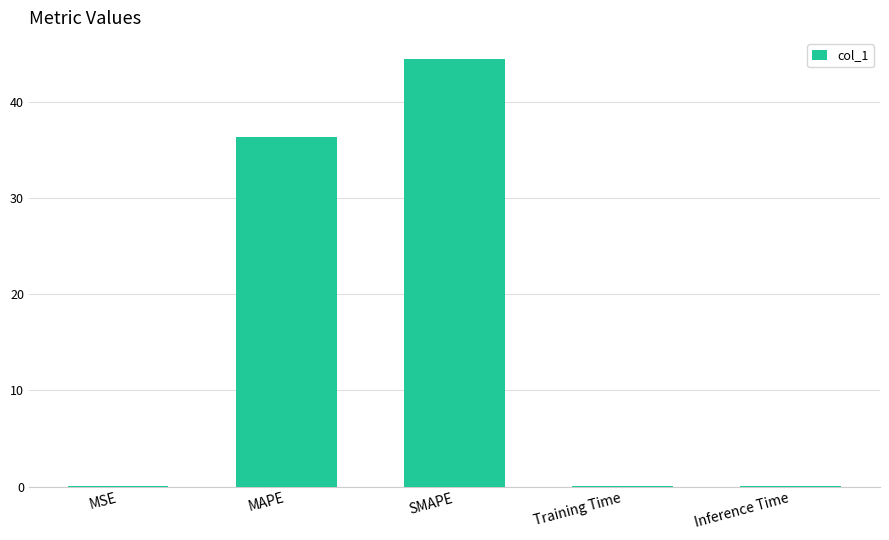

At which label is the value closest to 22?

MAPE